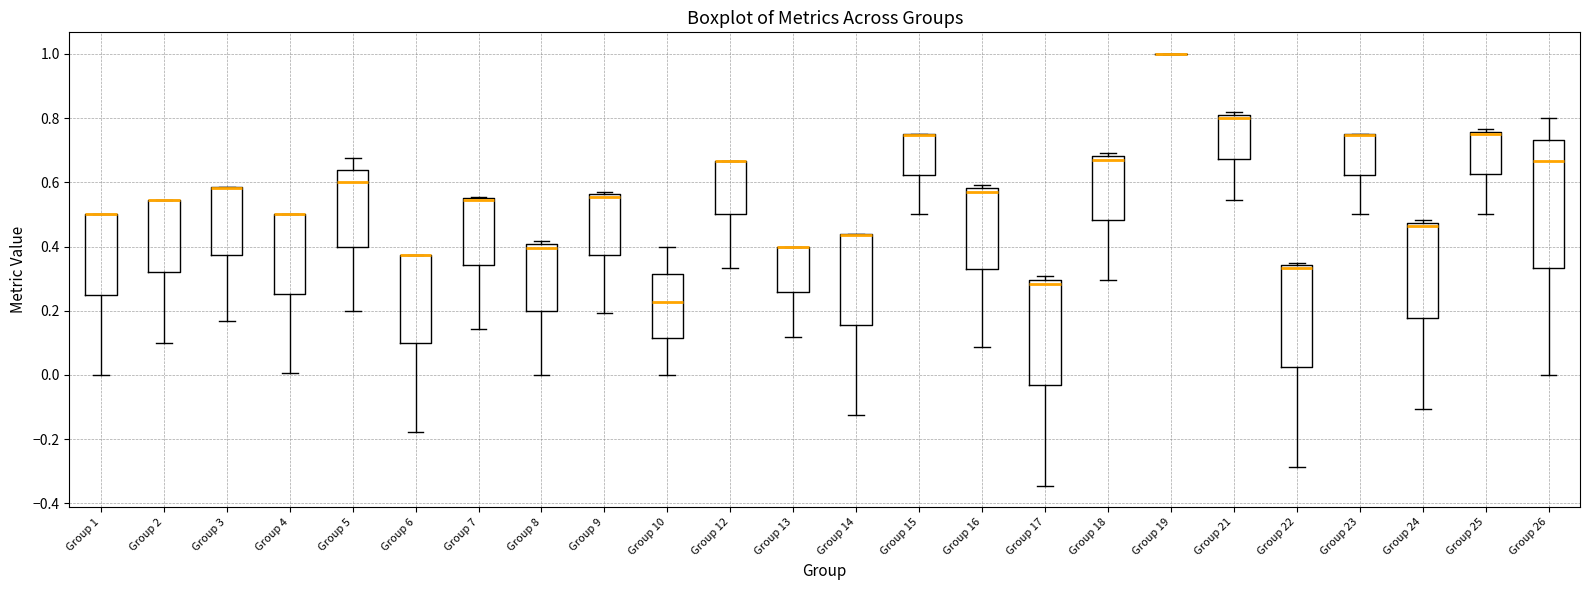

Reading left to right, transcribe this box plot: for each box, give where its median line is, the range the box spans, and where its two whiskers end, as read against the y-axis. The values are not printed on the chart, so give them approximately, as read against the axis.

Group 1: median 0.50 (drawn on the box's upper edge), box 0.26 to 0.50, whiskers 0.00 to 0.50
Group 2: median 0.54 (drawn on the box's upper edge), box 0.32 to 0.54, whiskers 0.10 to 0.54
Group 3: median 0.58 (drawn on the box's upper edge), box 0.38 to 0.58, whiskers 0.16 to 0.58
Group 4: median 0.50 (drawn on the box's upper edge), box 0.26 to 0.50, whiskers 0.00 to 0.50
Group 5: median 0.60, box 0.40 to 0.64, whiskers 0.20 to 0.68
Group 6: median 0.38 (drawn on the box's upper edge), box 0.10 to 0.38, whiskers -0.18 to 0.38
Group 7: median 0.54 (drawn on the box's upper edge), box 0.34 to 0.56, whiskers 0.14 to 0.56
Group 8: median 0.40 (just below the box's upper edge), box 0.20 to 0.40, whiskers 0.00 to 0.42
Group 9: median 0.56 (just below the box's upper edge), box 0.38 to 0.56, whiskers 0.20 to 0.58
Group 10: median 0.22, box 0.12 to 0.32, whiskers 0.00 to 0.40
Group 12: median 0.66 (drawn on the box's upper edge), box 0.50 to 0.66, whiskers 0.34 to 0.66
Group 13: median 0.40 (drawn on the box's upper edge), box 0.26 to 0.40, whiskers 0.12 to 0.40
Group 14: median 0.44 (drawn on the box's upper edge), box 0.16 to 0.44, whiskers -0.12 to 0.44
Group 15: median 0.74 (drawn on the box's upper edge), box 0.62 to 0.74, whiskers 0.50 to 0.76
Group 16: median 0.58 (just below the box's upper edge), box 0.32 to 0.58, whiskers 0.08 to 0.60
Group 17: median 0.28, box -0.04 to 0.30, whiskers -0.34 to 0.30 (just above the box's upper edge)
Group 18: median 0.68 (just below the box's upper edge), box 0.48 to 0.68, whiskers 0.30 to 0.70
Group 19: box collapsed to a line at 1.00, whiskers 1.00 to 1.00
Group 21: median 0.80 (just below the box's upper edge), box 0.68 to 0.80, whiskers 0.54 to 0.82
Group 22: median 0.34 (just below the box's upper edge), box 0.02 to 0.34, whiskers -0.28 to 0.36
Group 23: median 0.74 (drawn on the box's upper edge), box 0.62 to 0.74, whiskers 0.50 to 0.76
Group 24: median 0.46, box 0.18 to 0.48, whiskers -0.10 to 0.48 (just above the box's upper edge)
Group 25: median 0.76 (just below the box's upper edge), box 0.62 to 0.76, whiskers 0.50 to 0.76 (just above the box's upper edge)
Group 26: median 0.66, box 0.34 to 0.74, whiskers 0.00 to 0.80